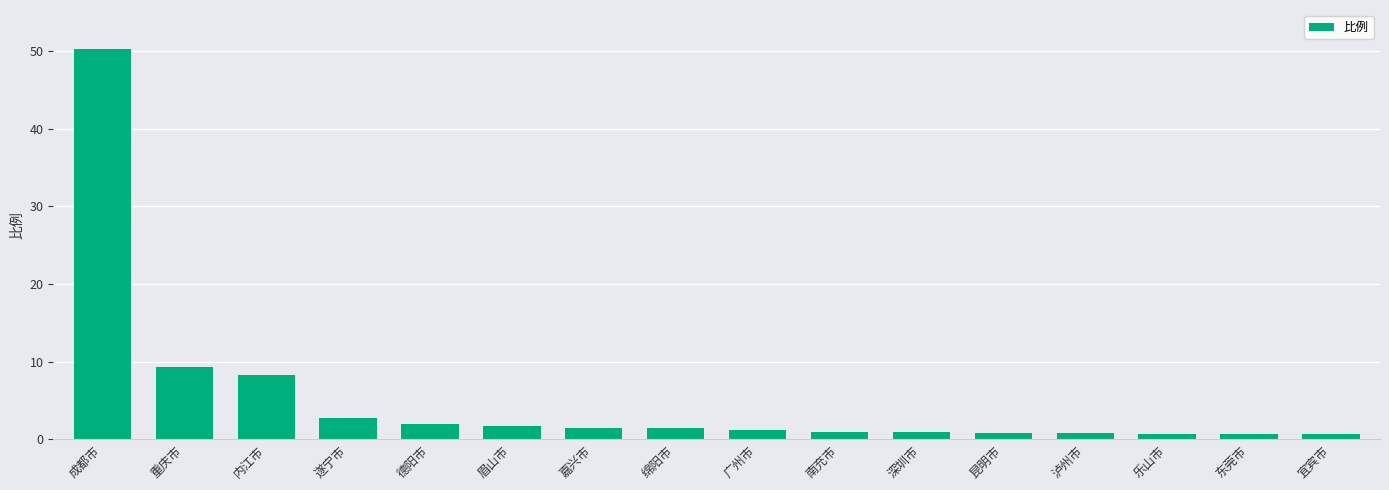

The value at 重庆市 is 4.5. True or false?

False